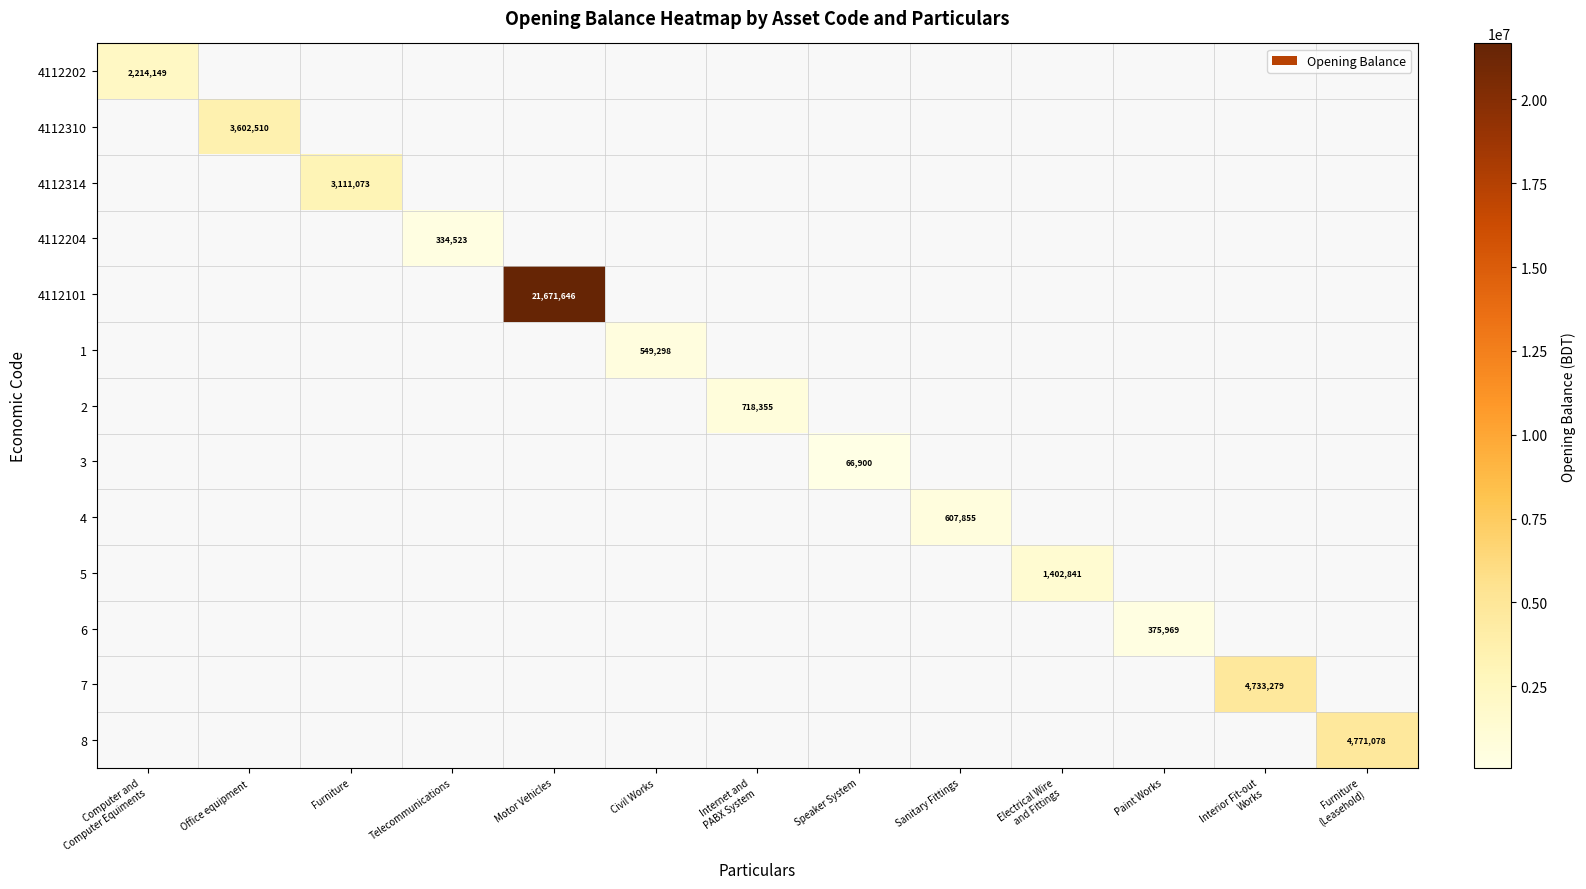

What is the approximate value of 4112101 at Motor Vehicles?

21671646.0